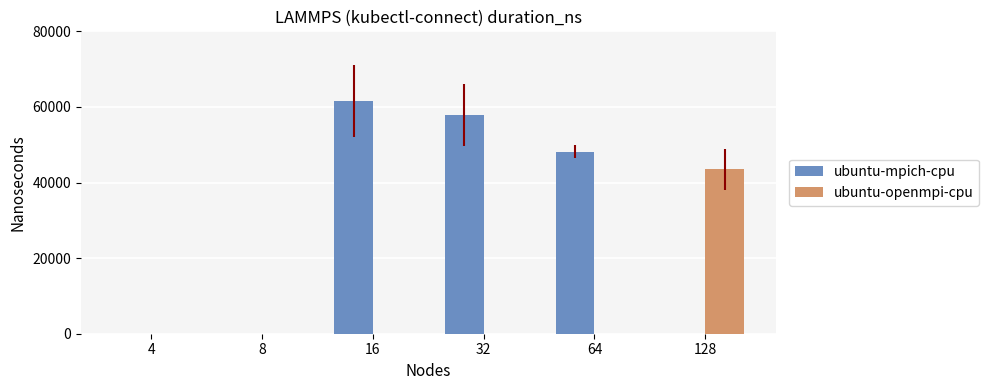

What is the total value across all series at 16?

61500